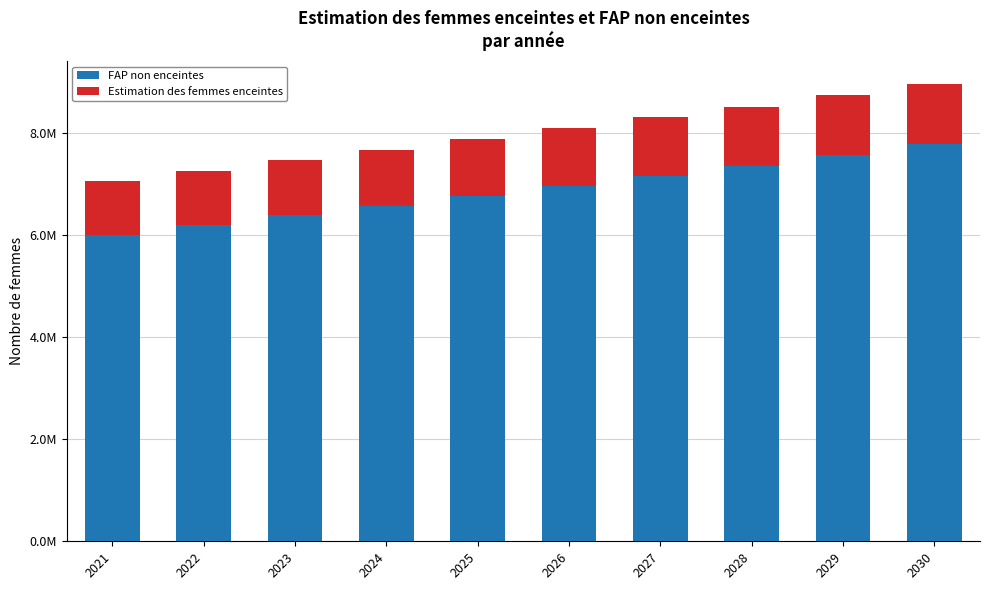

Are the bars grouped side by side (vs. stacked)?

No